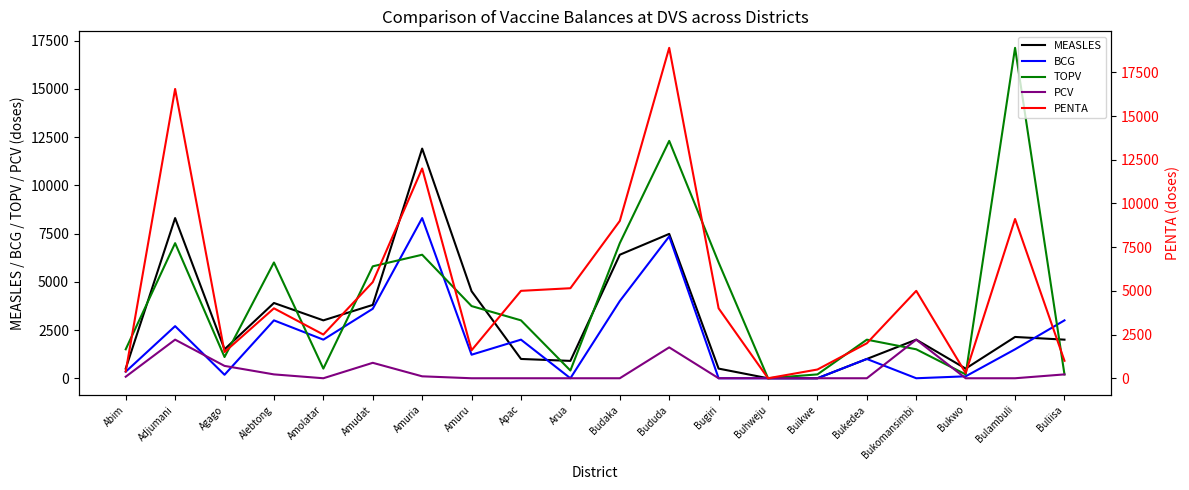

Which category has the lowest value in the PENTA series?

Buhweju